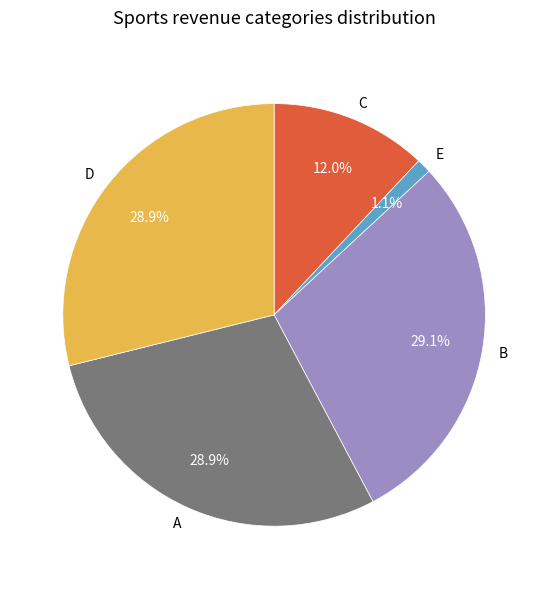

Which slice is the smallest?

E